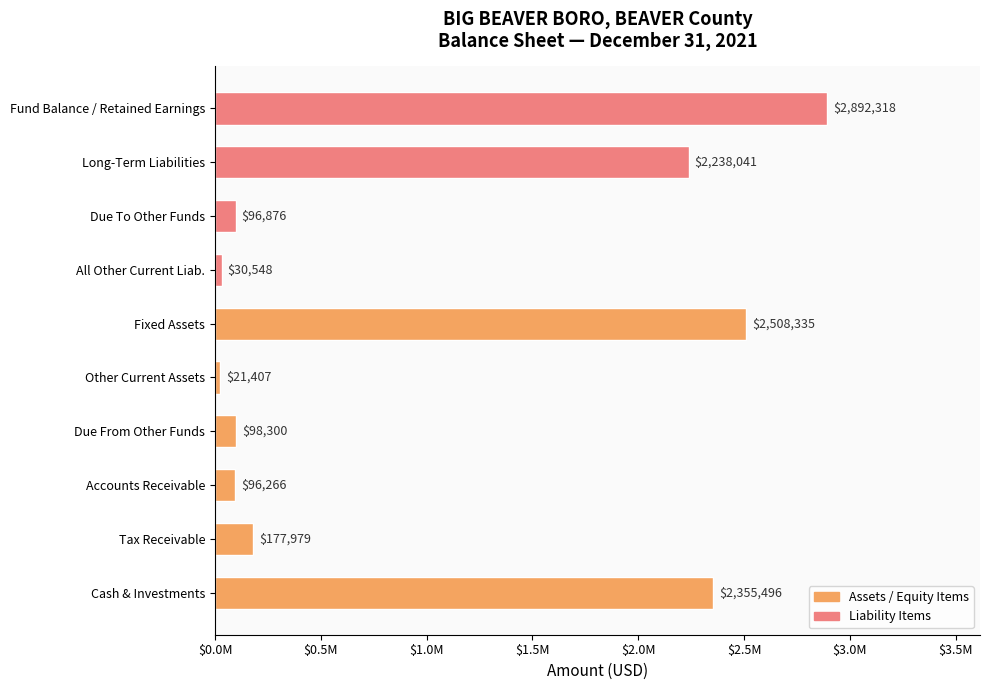

Does the chart contain any negative values?

No